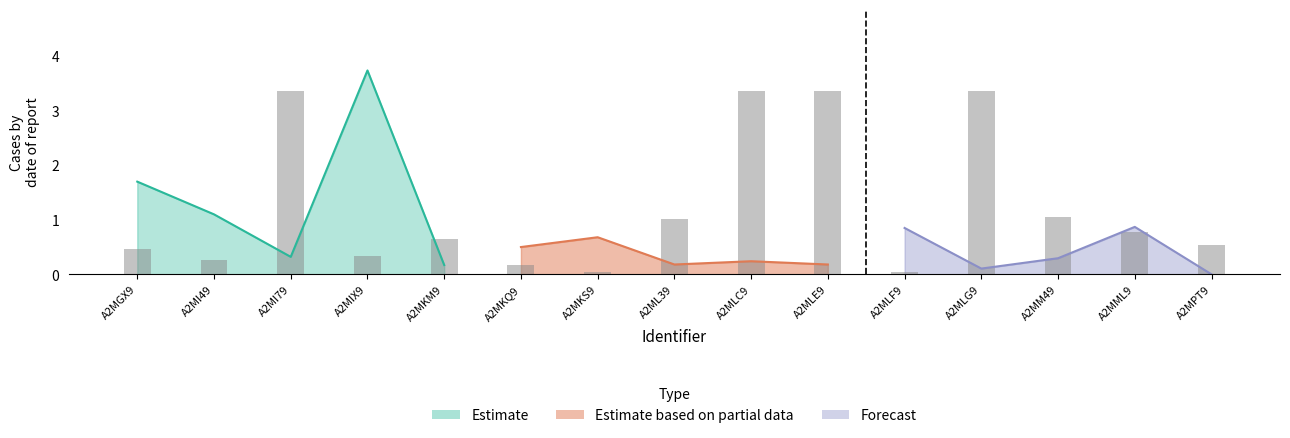

What is the value of the 3rd bar from the left?

3.4